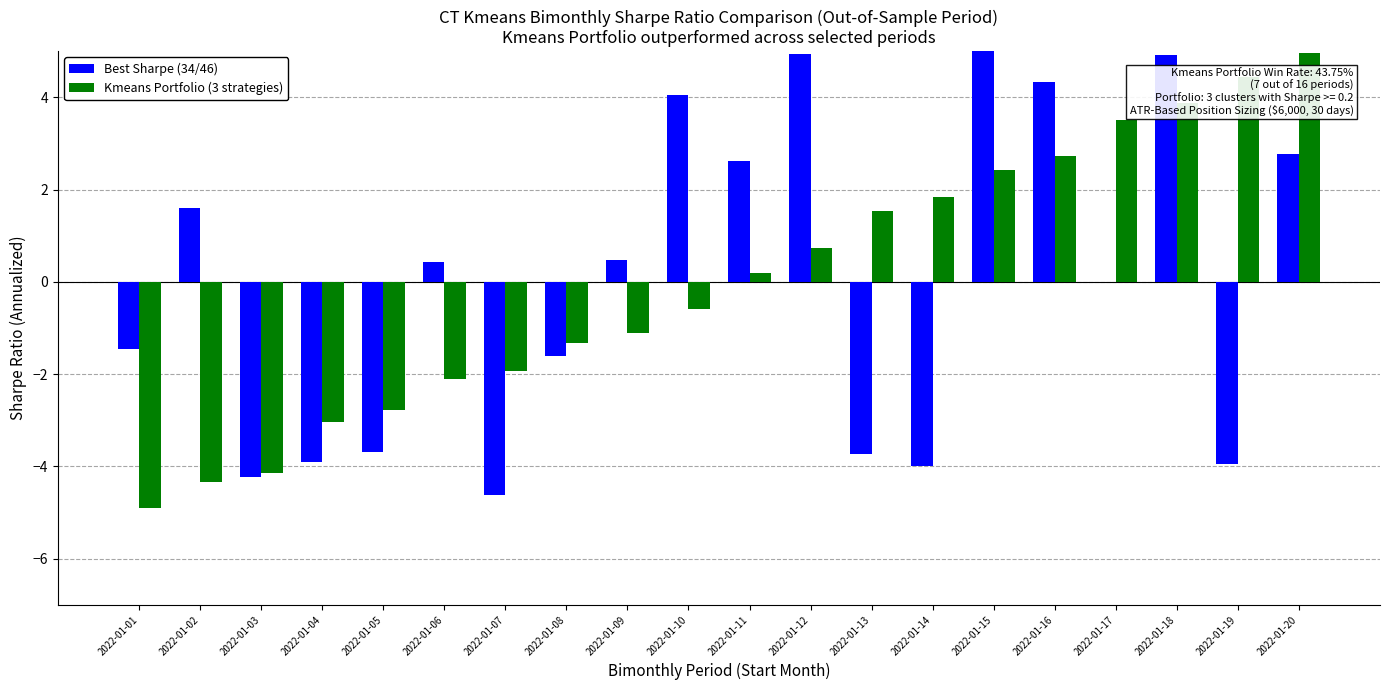

The Best Sharpe (34/46) series shows -1.4 at 2022-01-07. True or false?

False